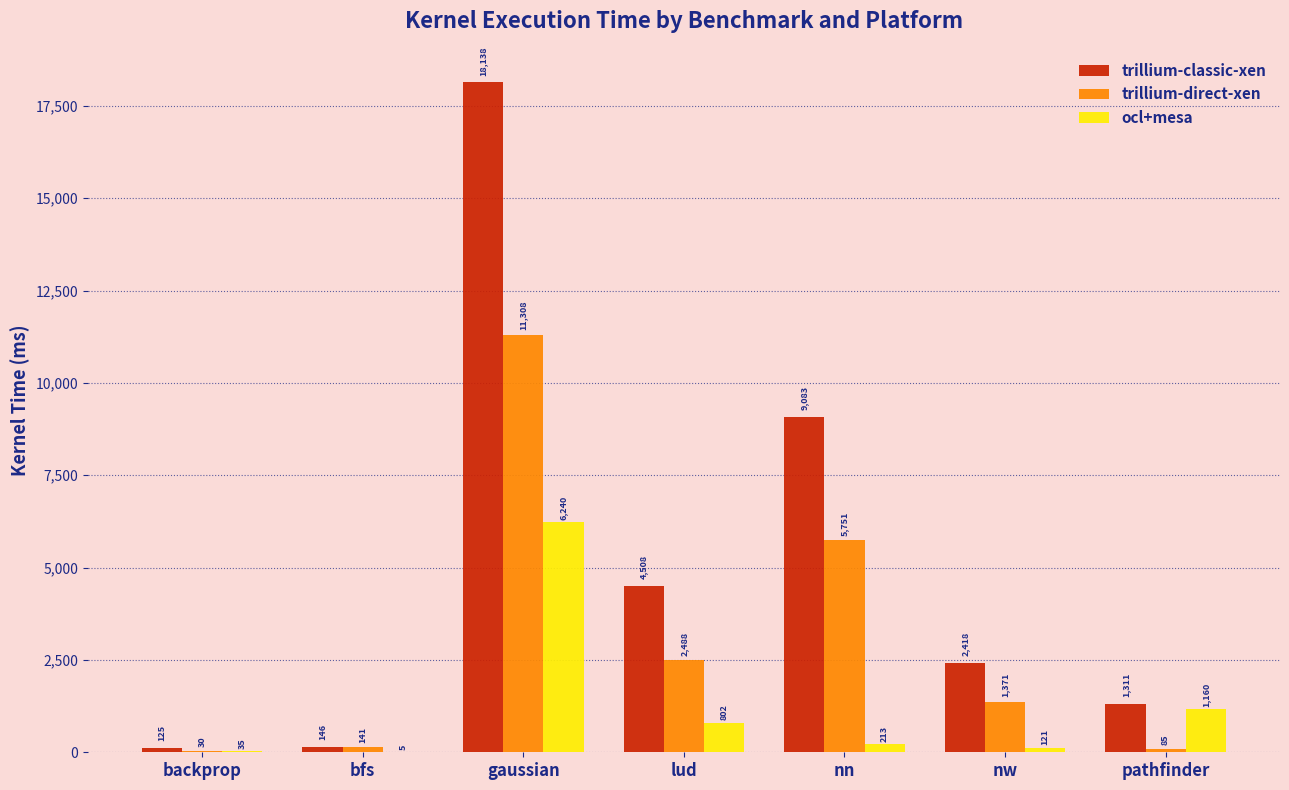

Which series has the largest total across all categories?

trillium-classic-xen